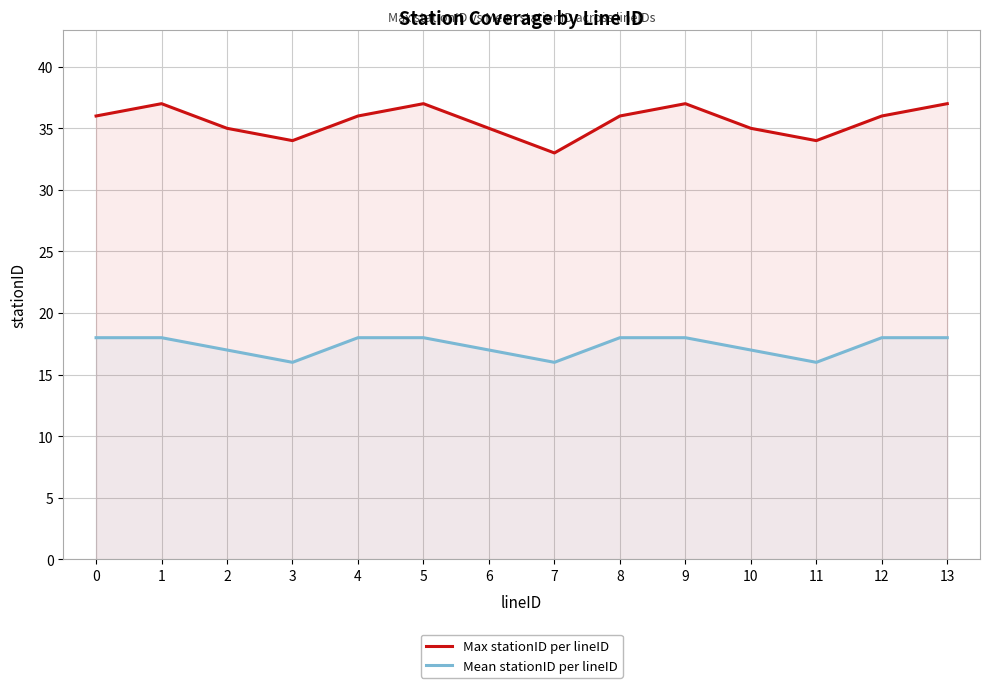

In Mean stationID per lineID, how many points are lower than both neighbors (excluding endpoints)?

3